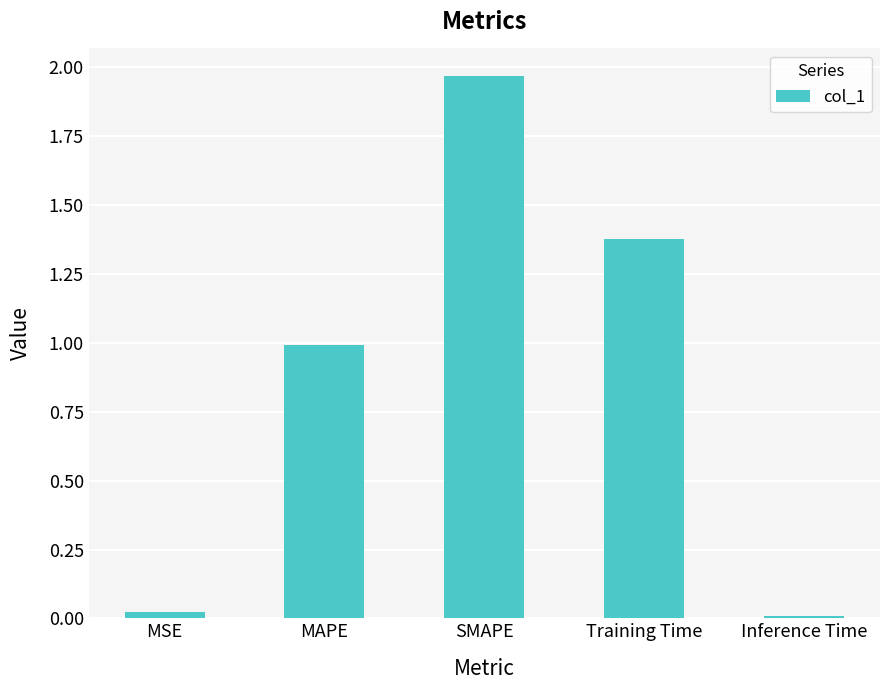

What is the approximate value at MAPE?

1.0